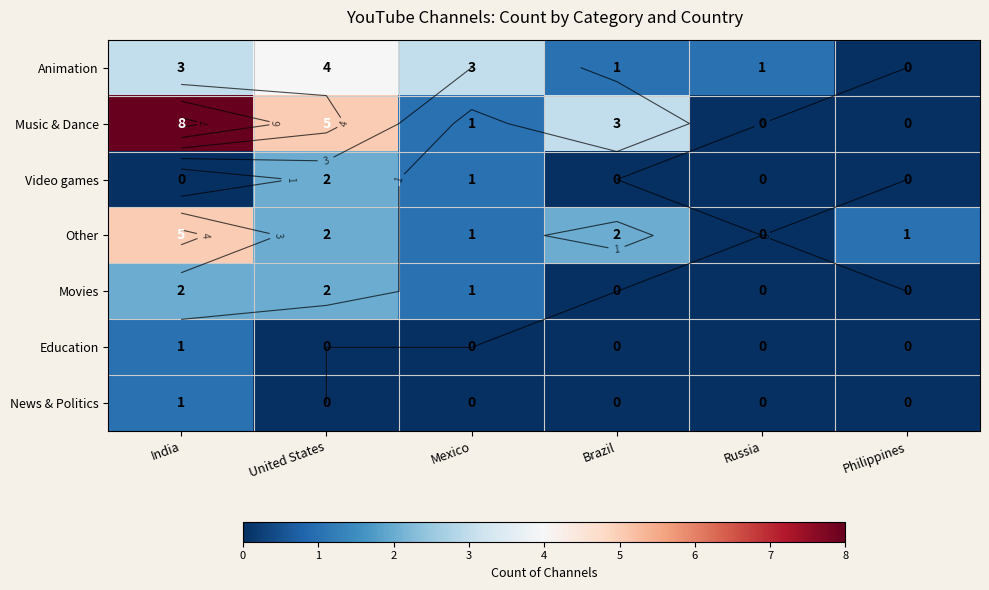

What value does the Video games series have at Mexico?

1